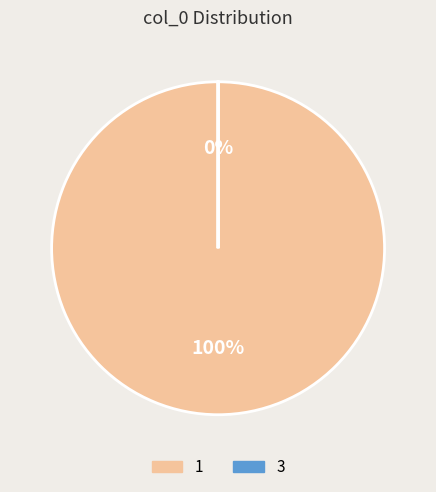

How many segments does this pie chart have?

2